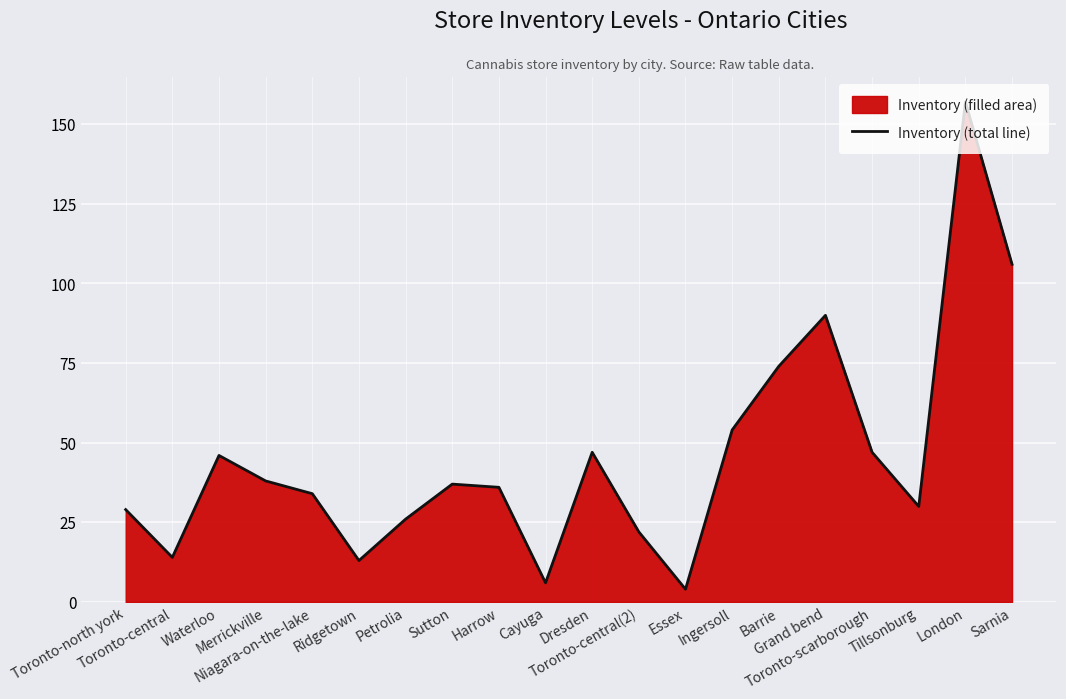

What is the difference between the second highest and second lowest values?

100